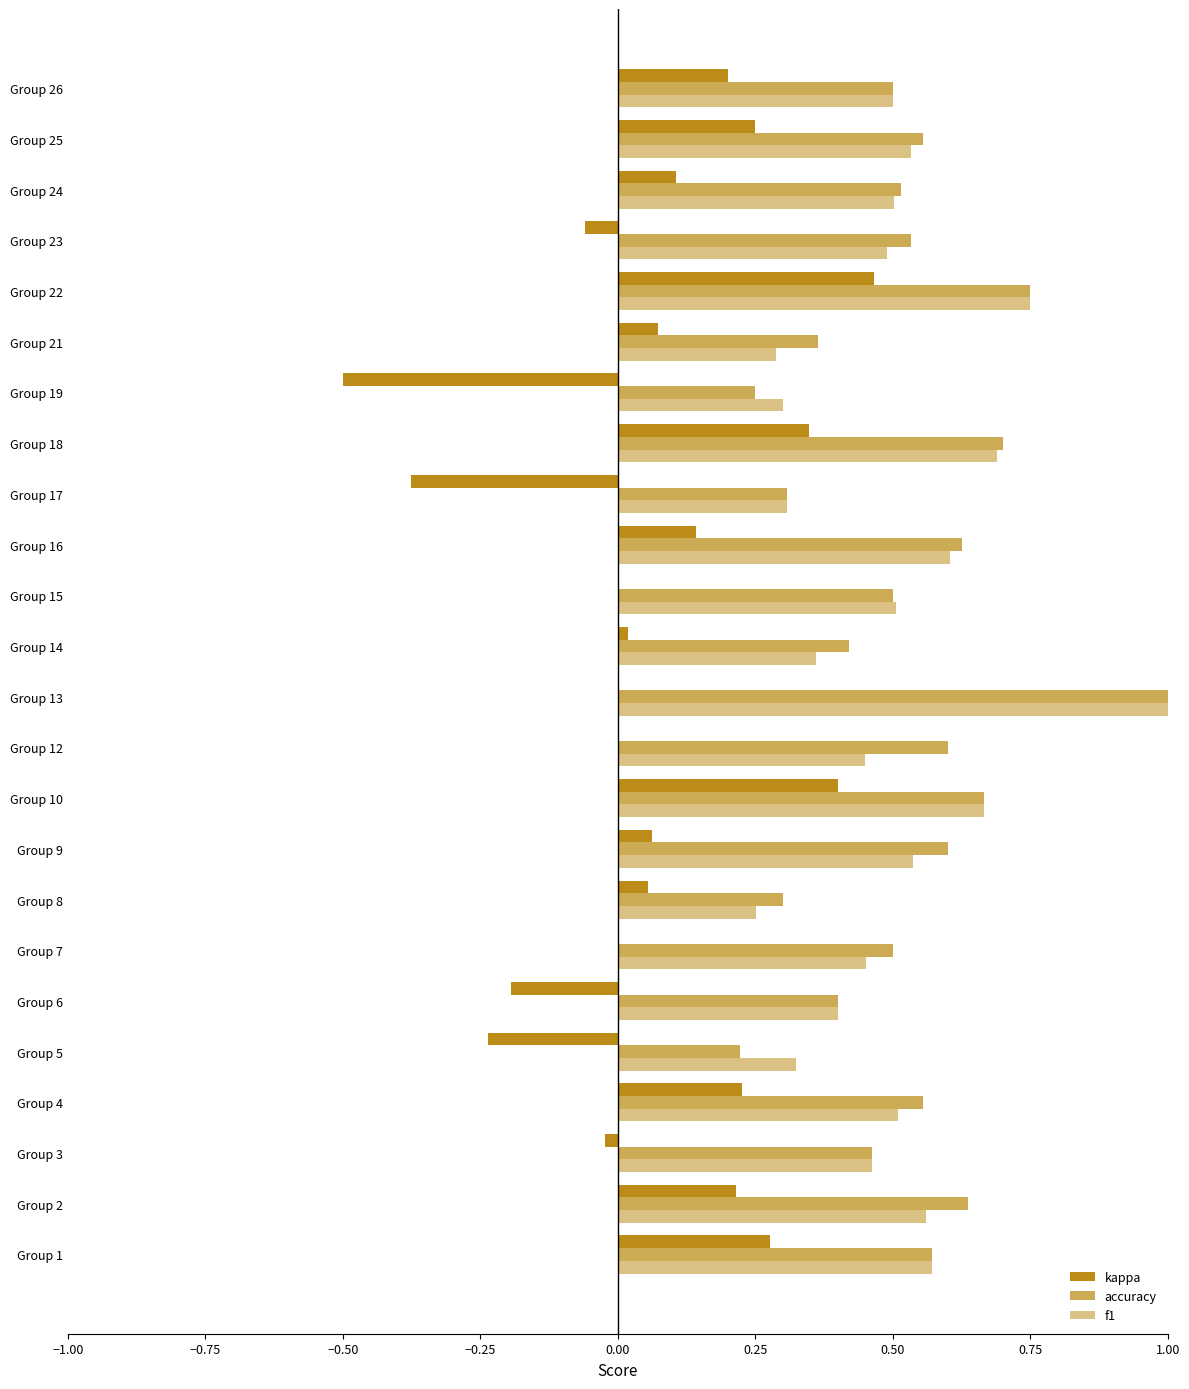

How many series are shown in this chart?

3